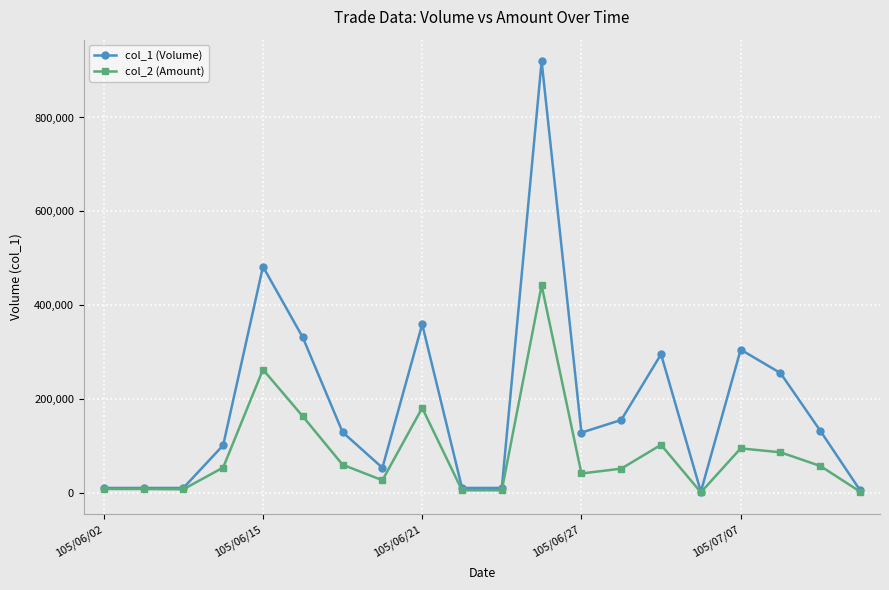

How many distinct data groups are displayed?

2